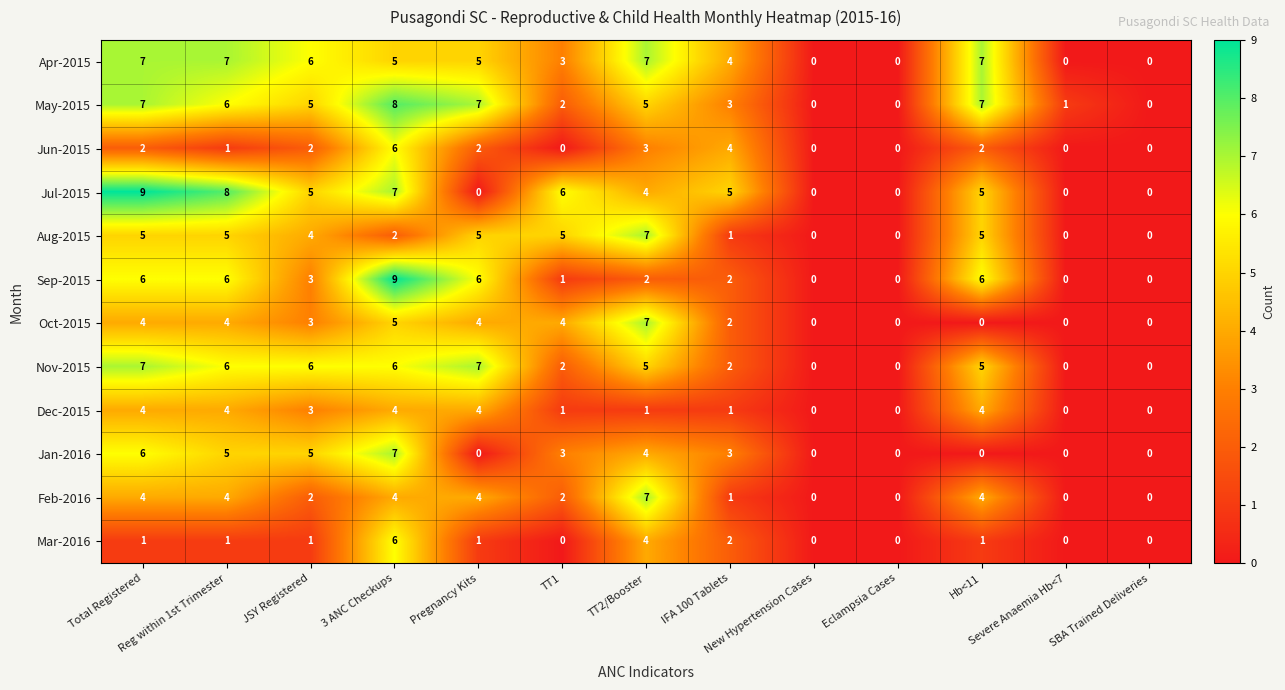

Count the number of data series in this chart.

12